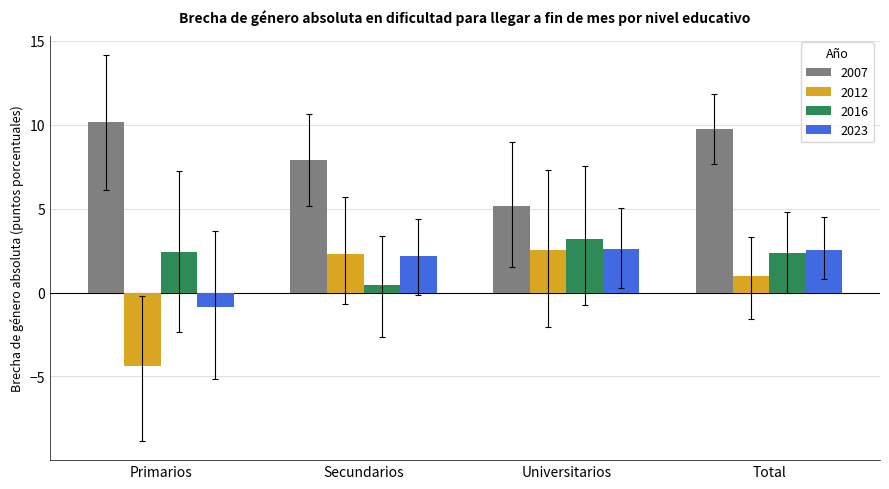

What is the minimum value for 2012?

-4.4